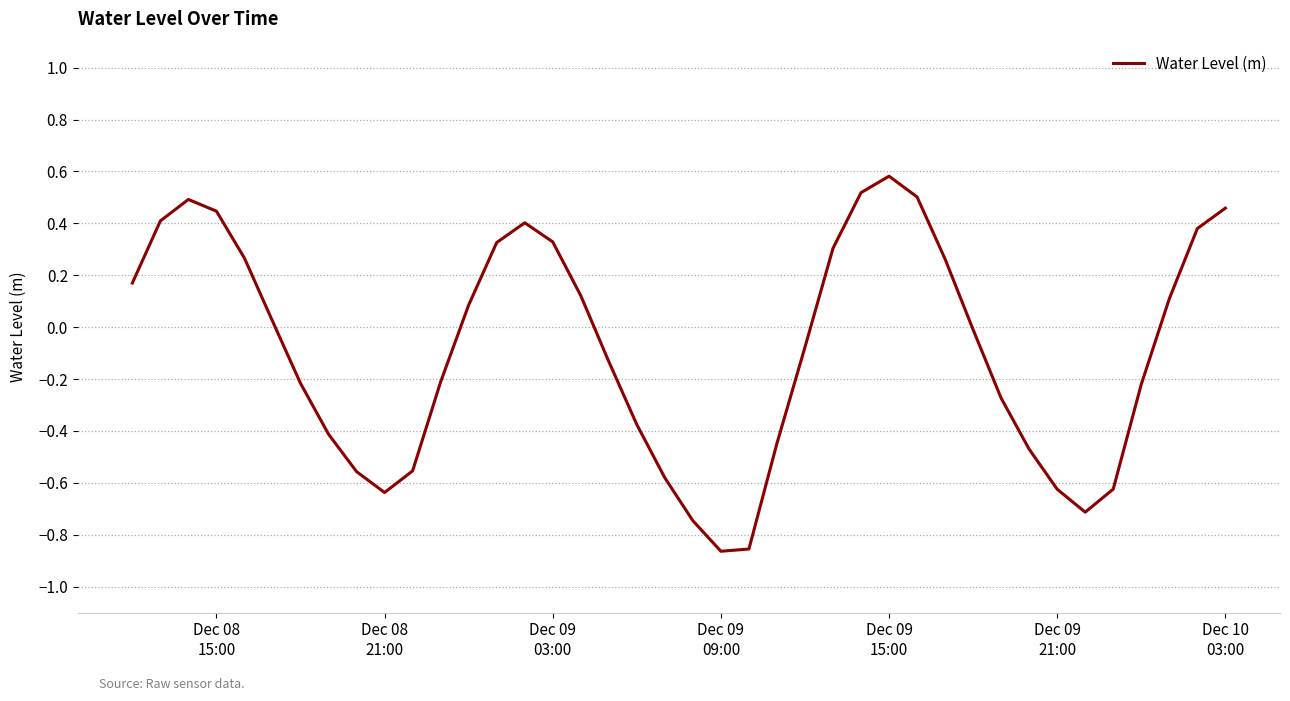

What is the difference between the maximum and minimum values?

1.4